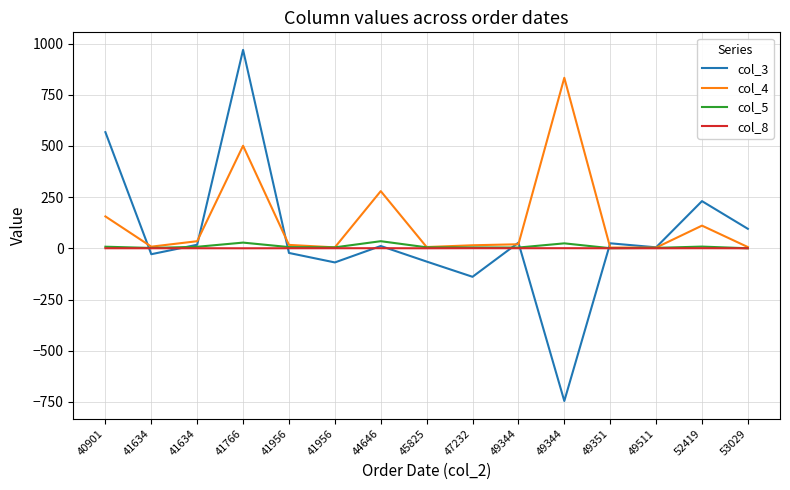

Read the col_4 value at 52419.

111.0